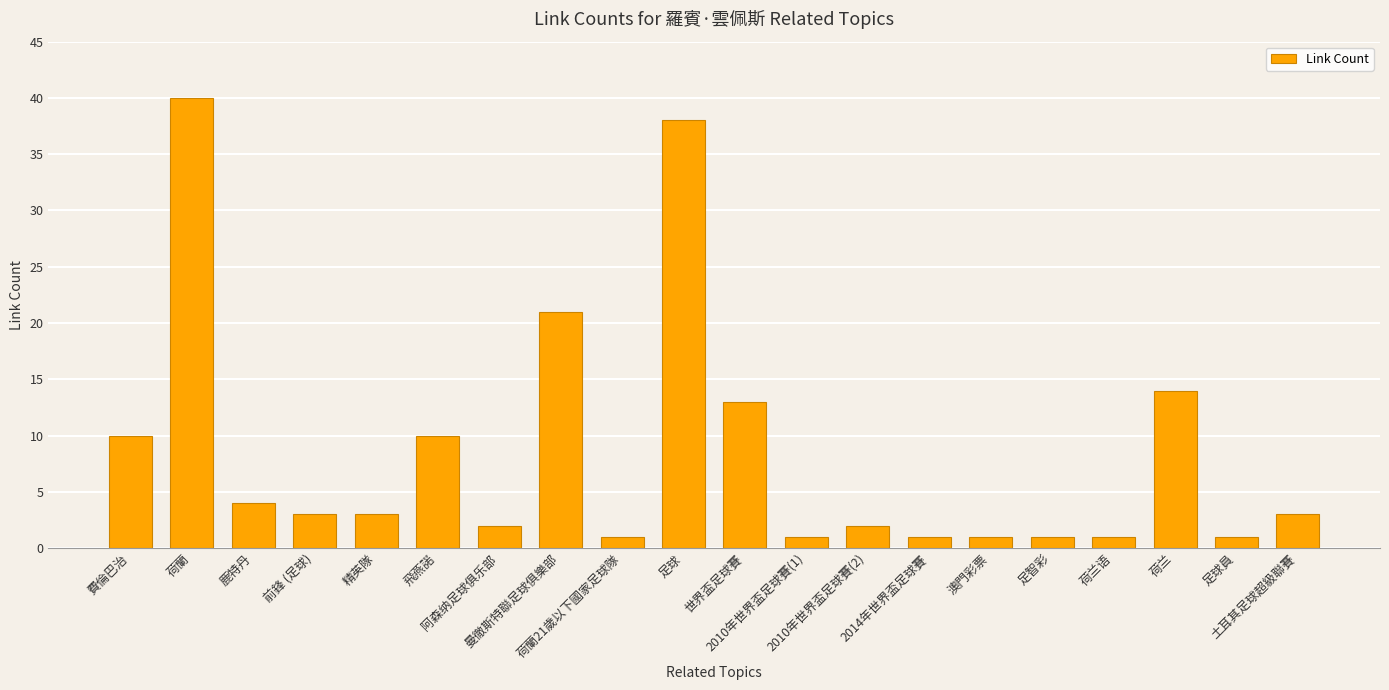

What is the value of the 5th bar from the left?

3